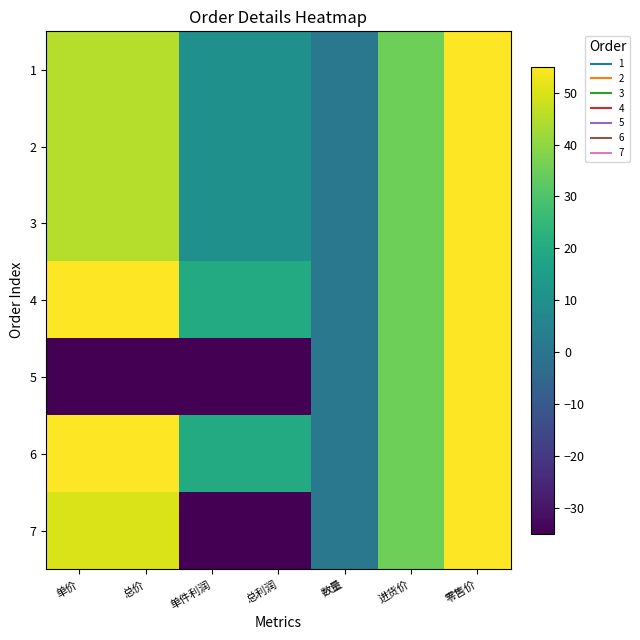

Rank the series at 总价 from lowest to highest value.

5, 1, 2, 3, 7, 4, 6